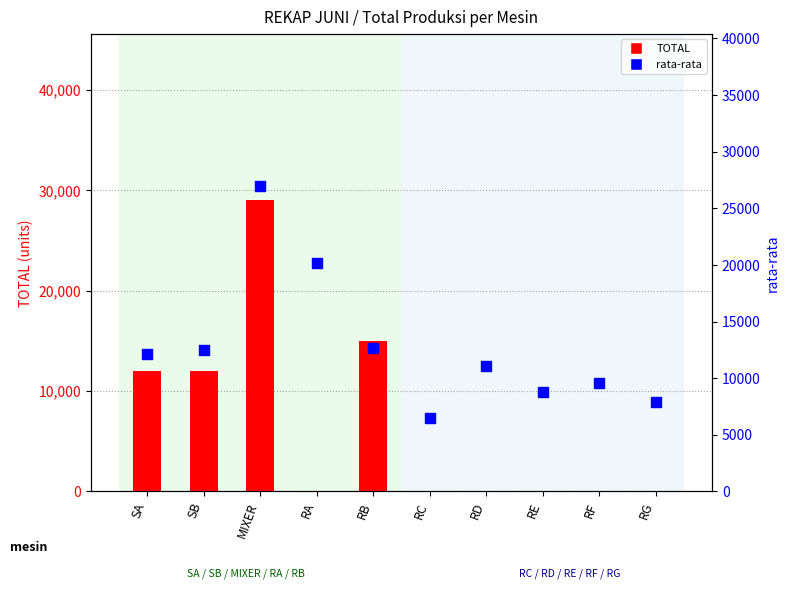

At how many categories does at least one series exceed 1784?

10